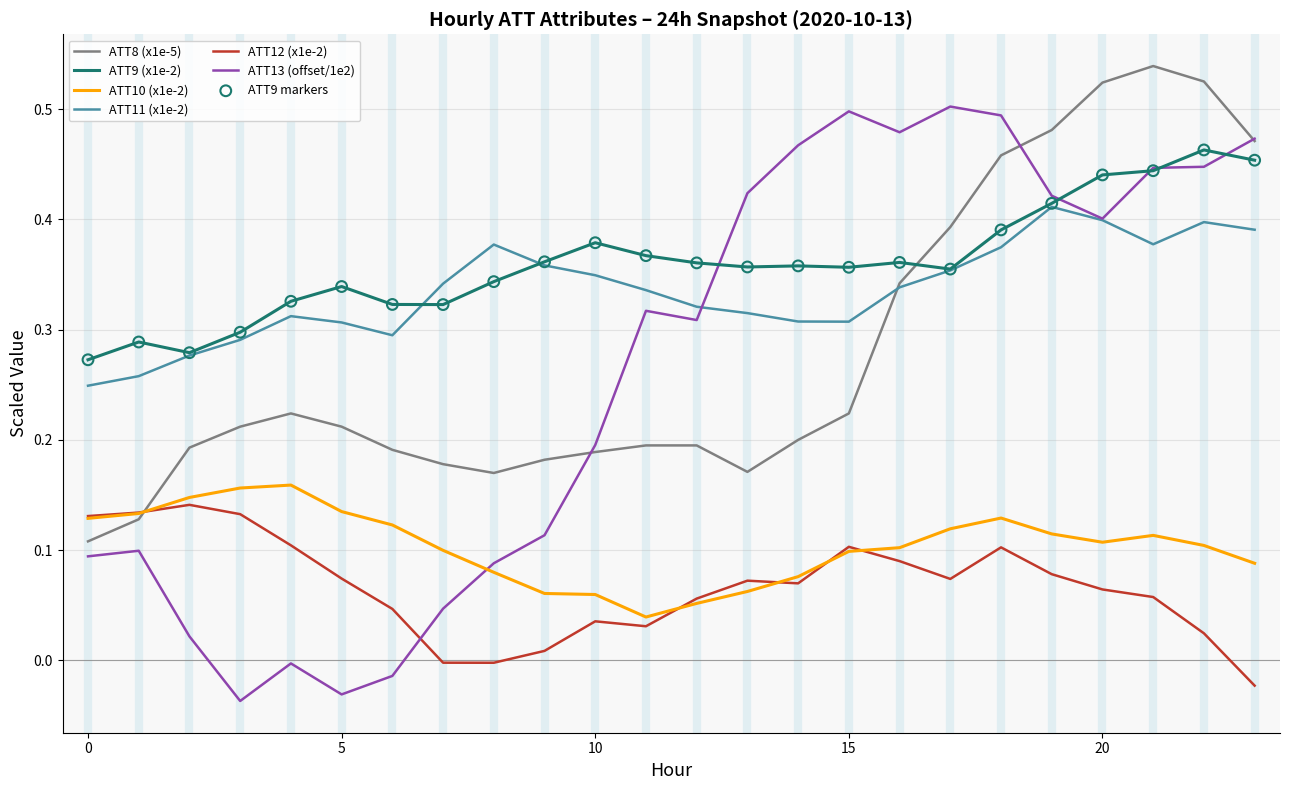

Which series has the largest range (max minus min)?

ATT13 (offset/1e2)